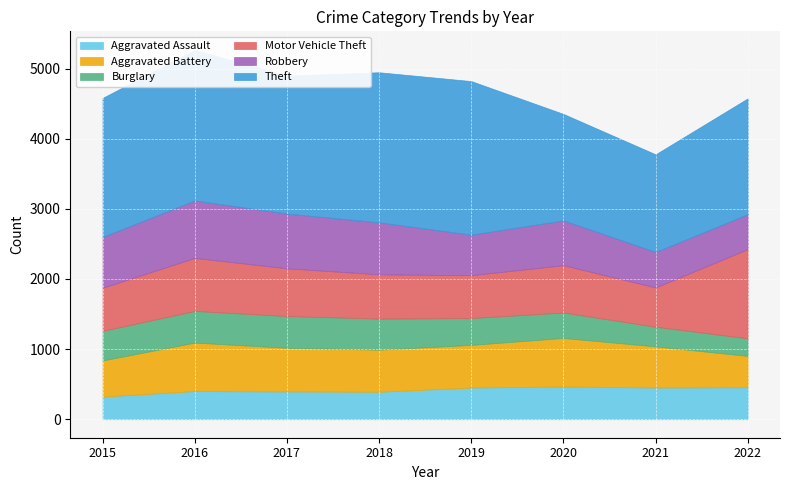

Where does the Aggravated Assault series first go above 452?

2020